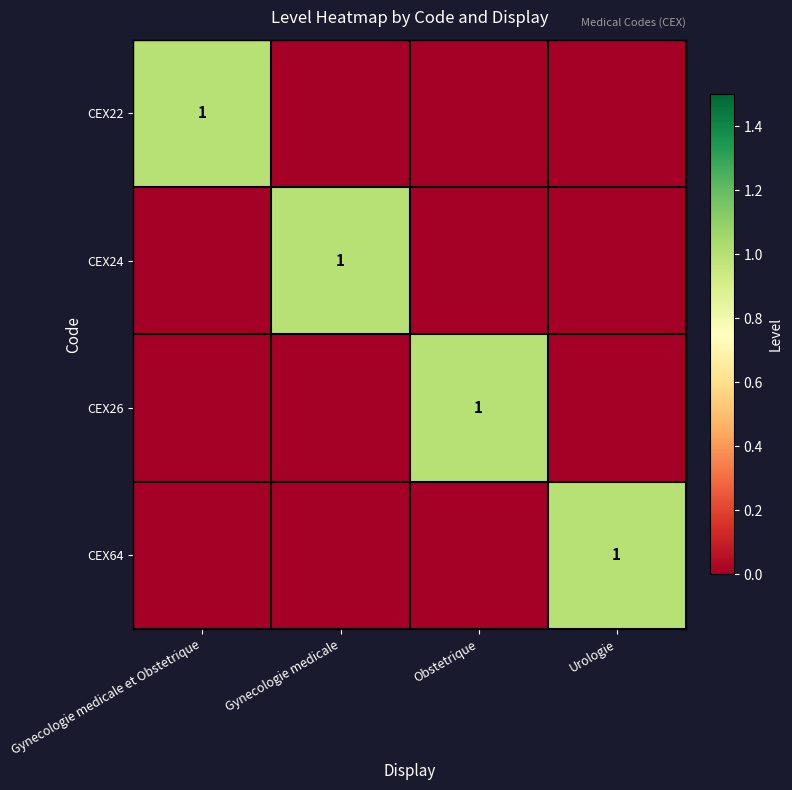

The CEX22 series shows 1 at Gynecologie medicale et Obstetrique. True or false?

True